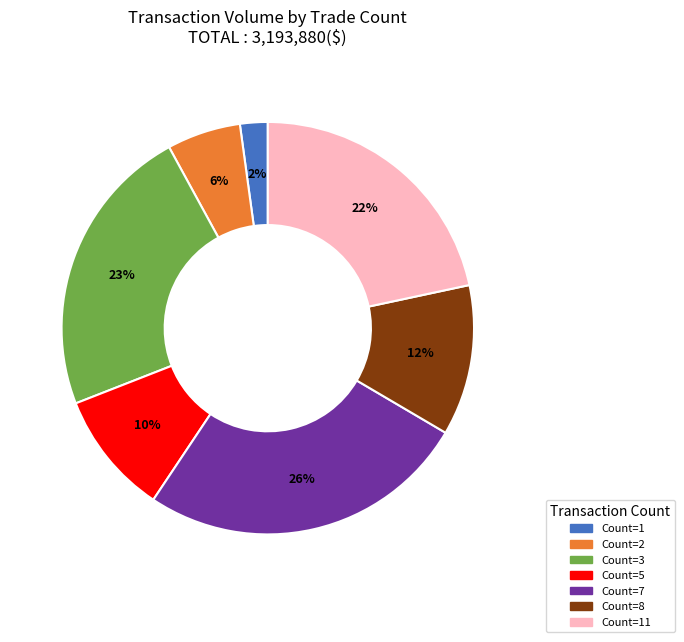

To the nearest percent, what is the average slice percentage?

14%